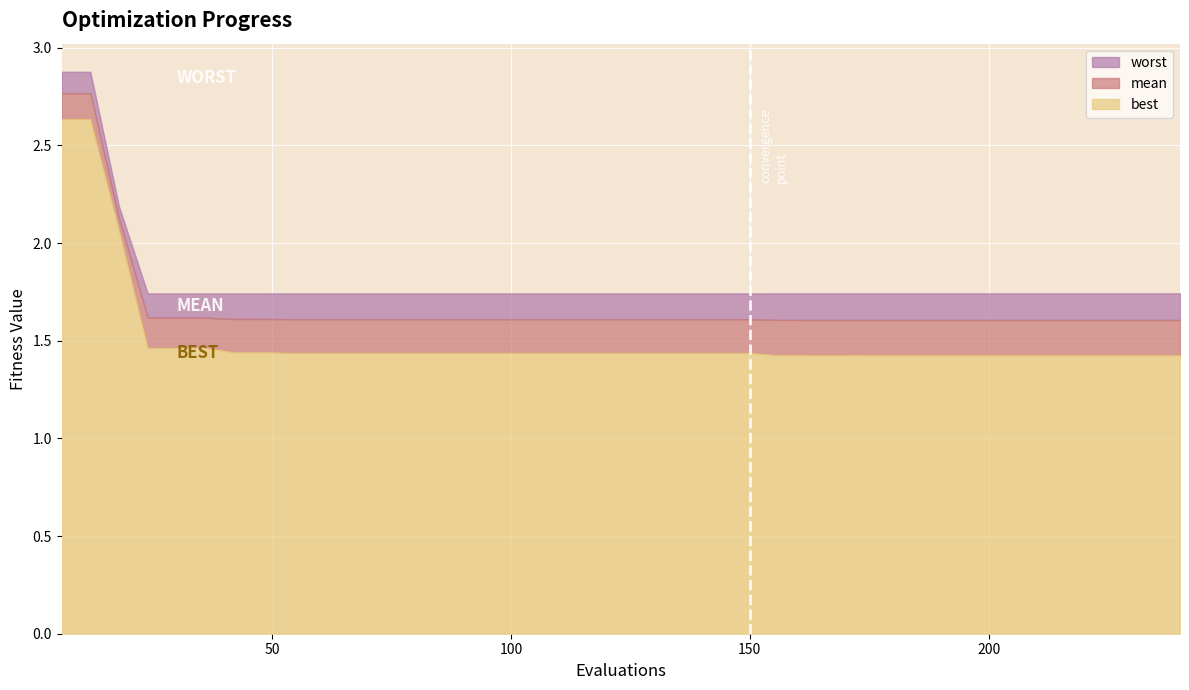

At 12, list the series in order from largest to smallest.

worst, mean, best